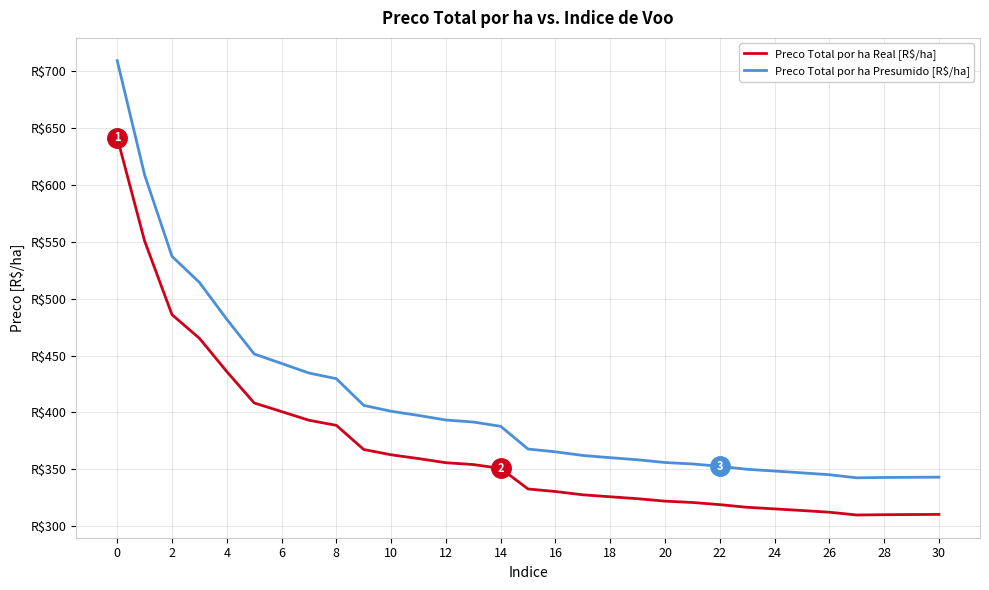

Which series has the widest spread of values?

Preco Total por ha Presumido [R$/ha]